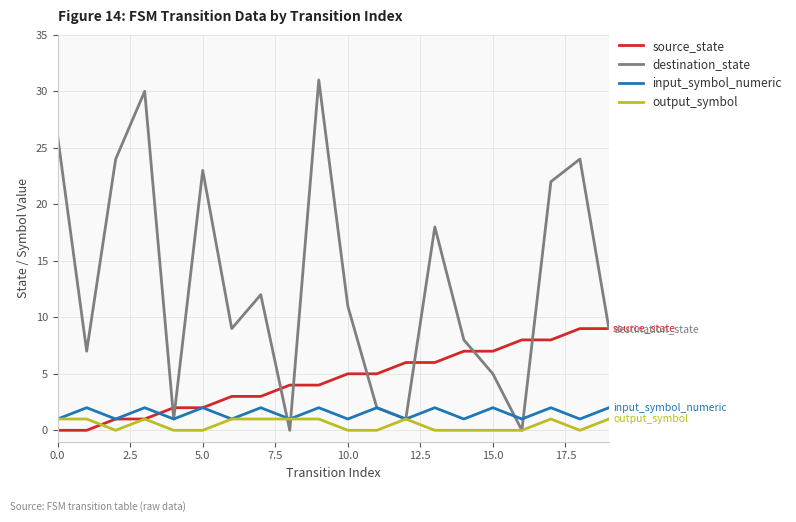

What is the maximum value shown in the chart?

31